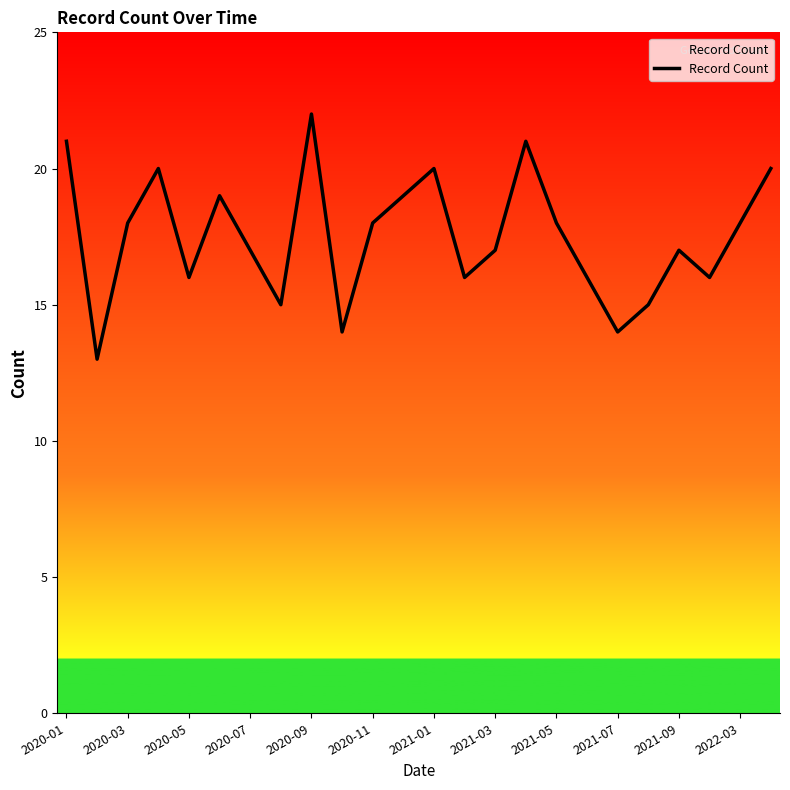

What is the greatest value displayed?

22